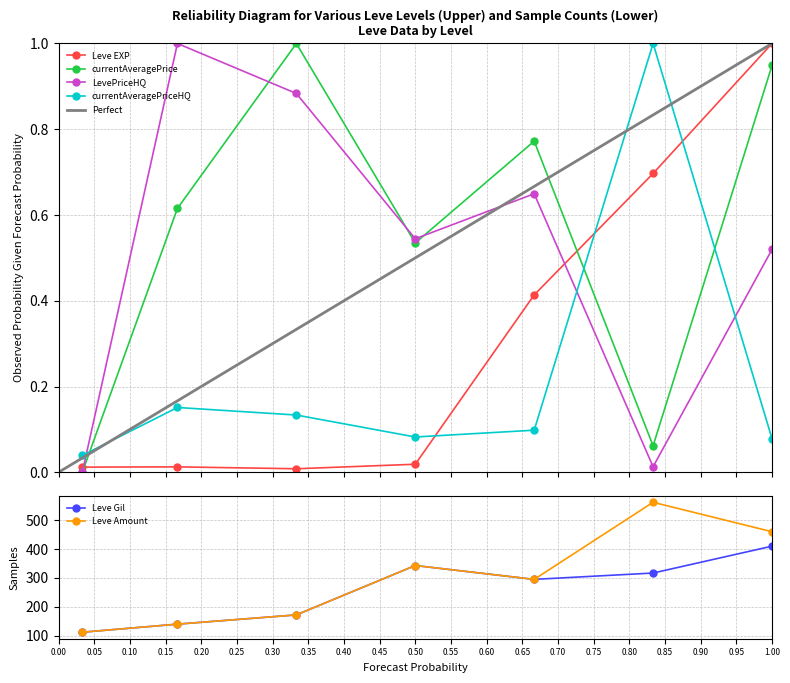

In LevePriceHQ, how many points are higher than both neighbors (excluding endpoints)?

2